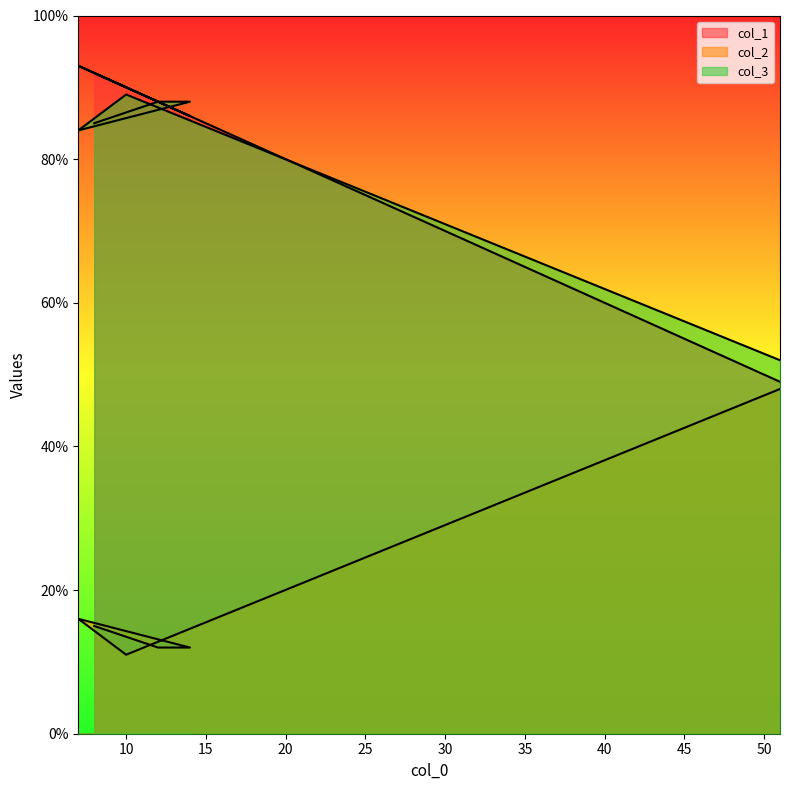

What is the label of the 6th point from the left?

8